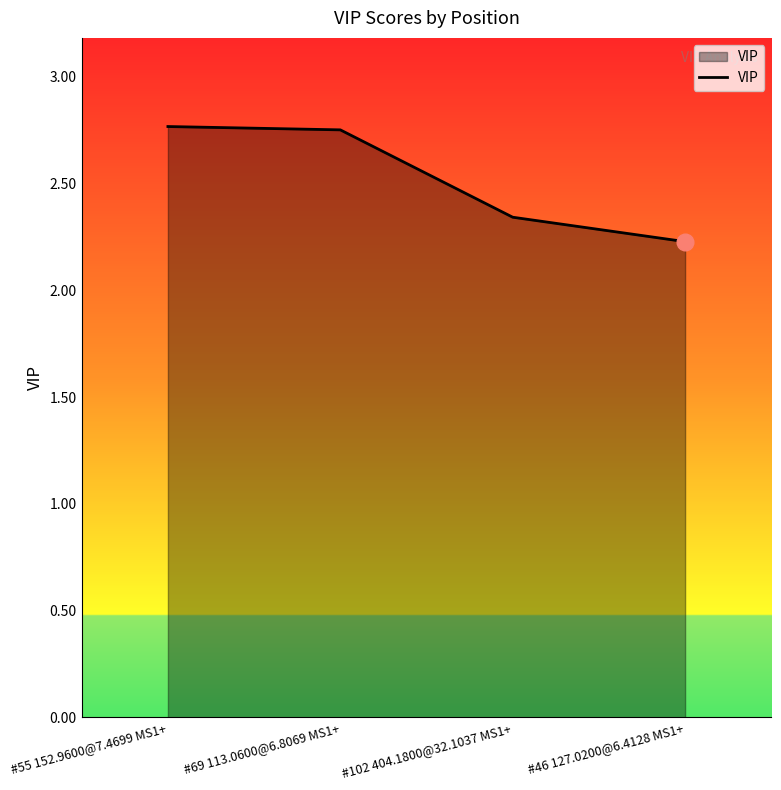

Is it true that the value at #46 127.0200@6.4128 MS1+ is 2.2?

True